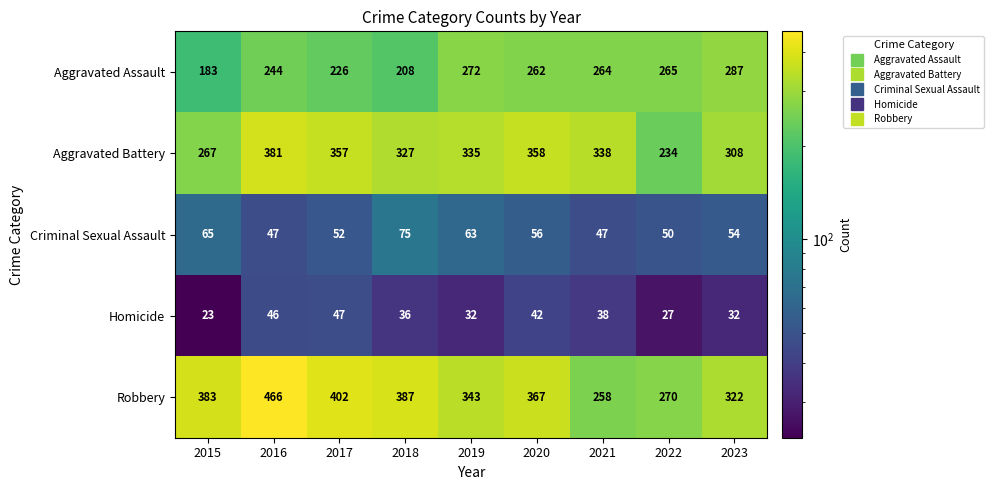

Rank the categories by Aggravated Assault value from highest to lowest.

2023, 2019, 2022, 2021, 2020, 2016, 2017, 2018, 2015